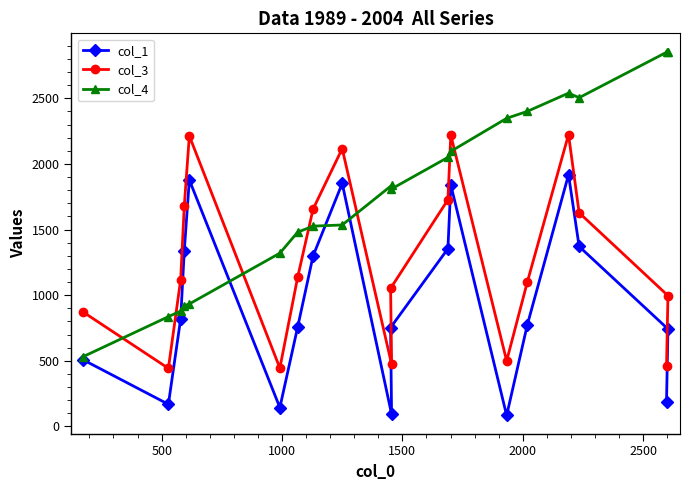

How many lines are shown in the chart?

3